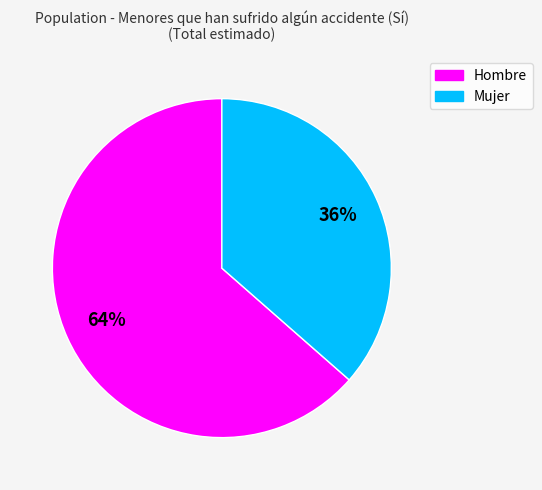

Between Hombre and Mujer, which is larger?

Hombre